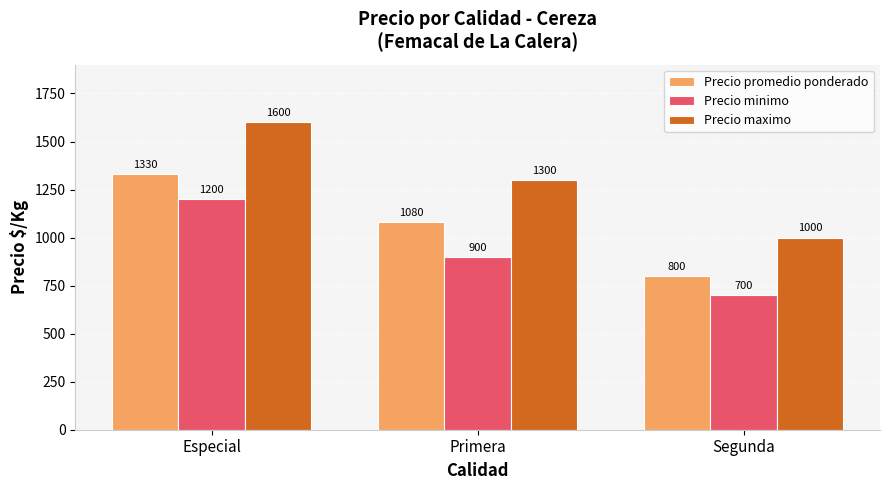

Which series has the widest spread of values?

Precio maximo